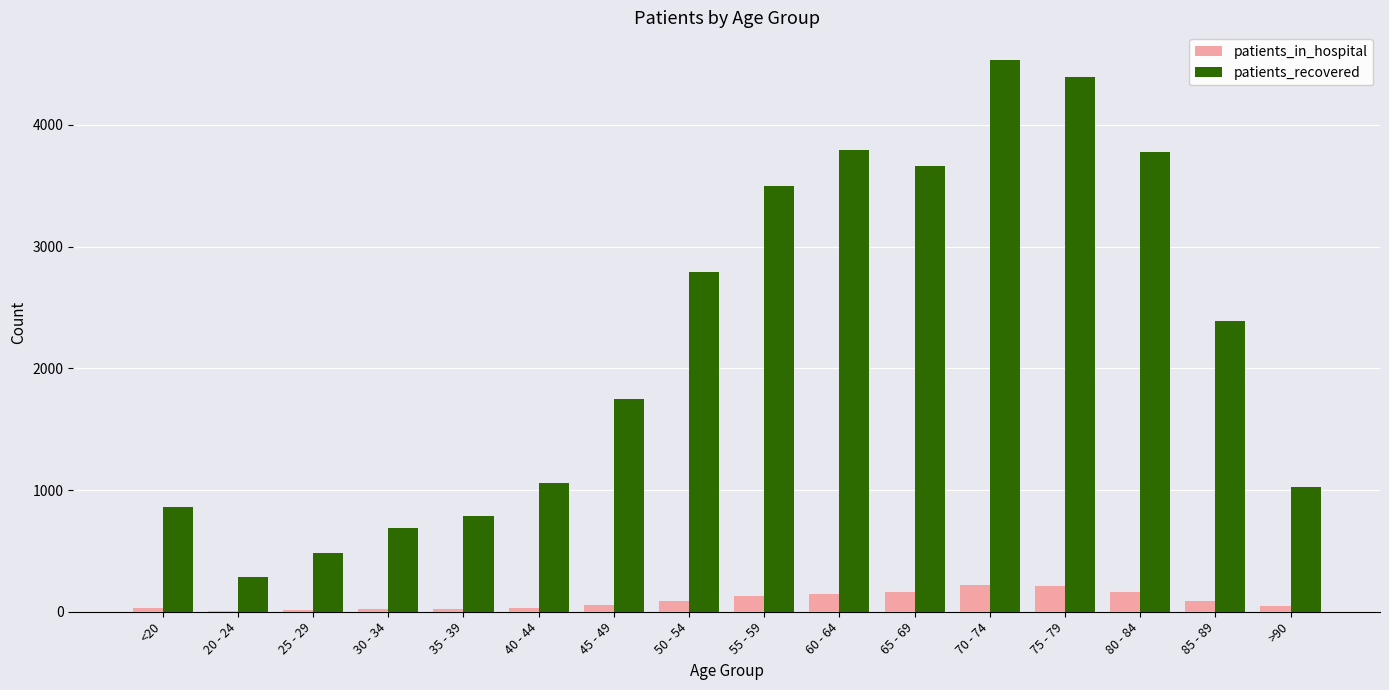

How many groups of bars are there?

16